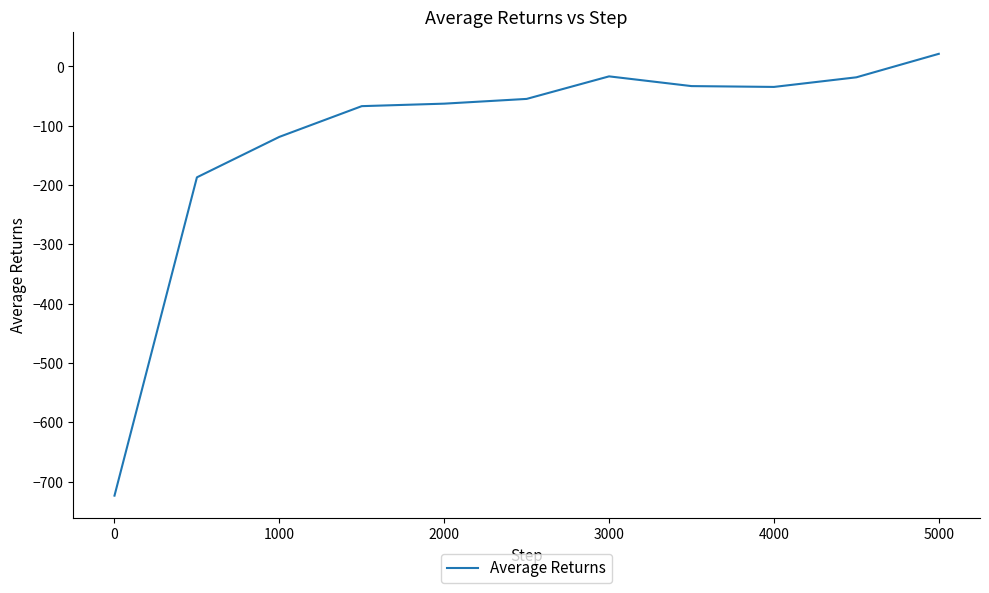

What is the smallest value displayed?

-723.6